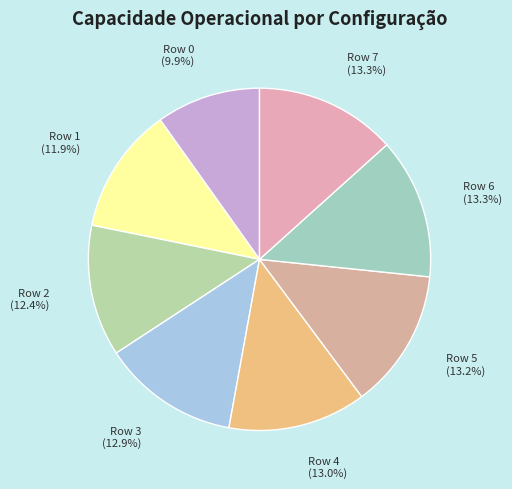

What percentage is the Row 0 slice, to the nearest percent?

10%